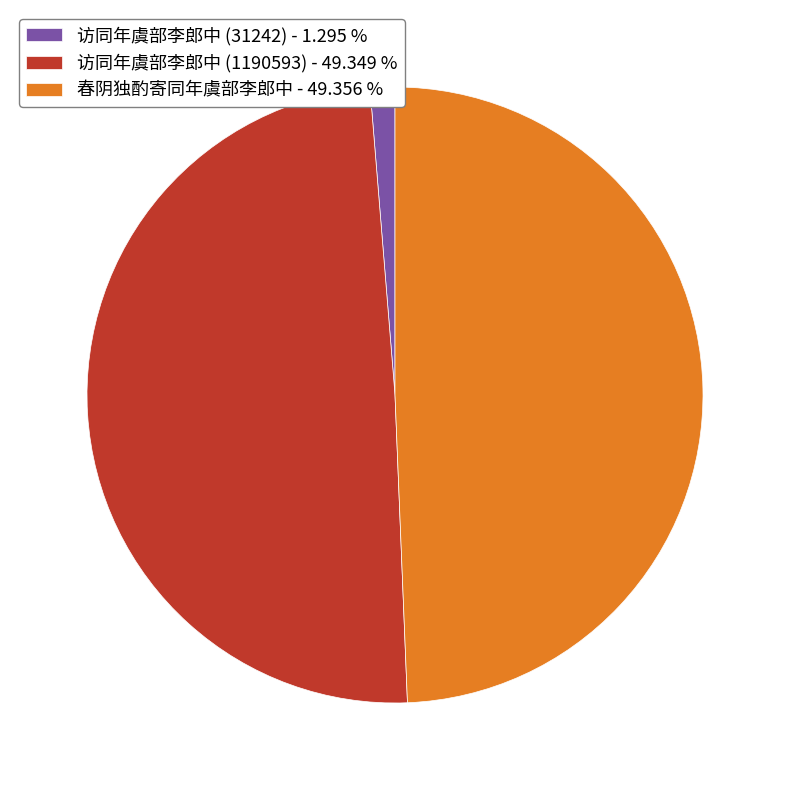

Is 访同年虞部李郎中 (1190593) the majority of the pie?

No